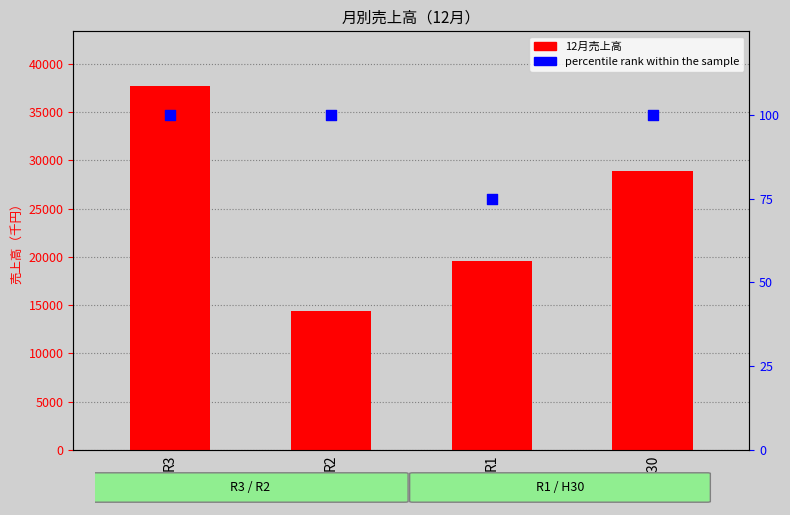

At how many categories does at least one series exceed 22988?

2